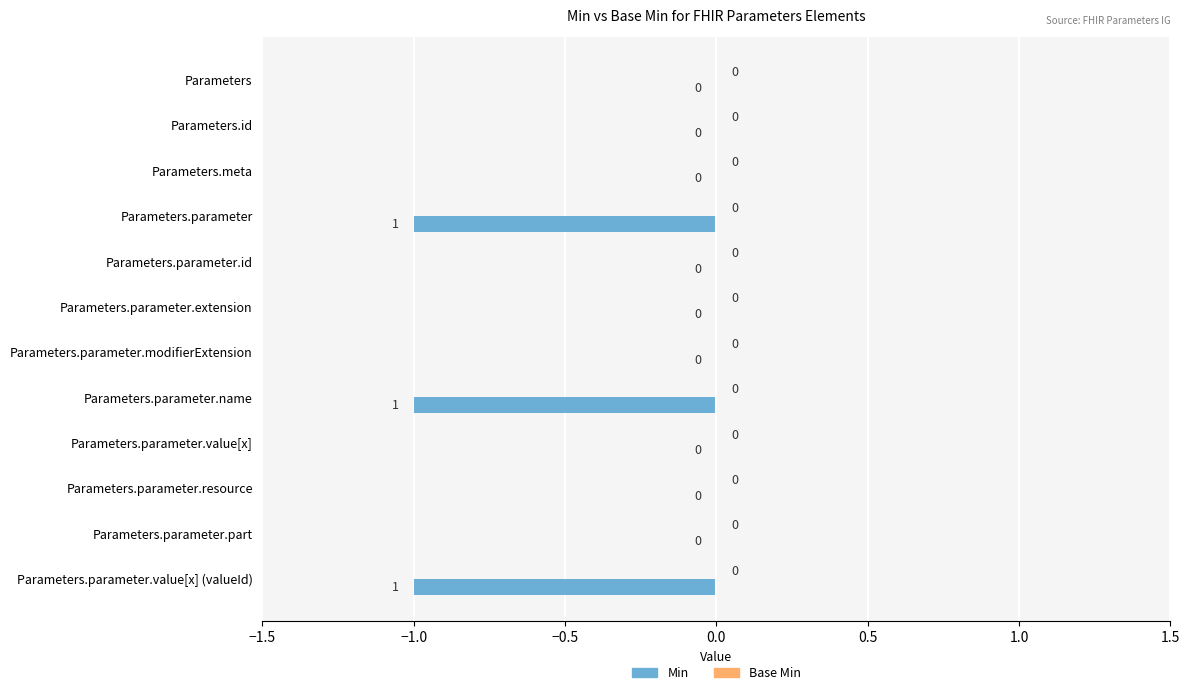

What is the sum of all values?

-3